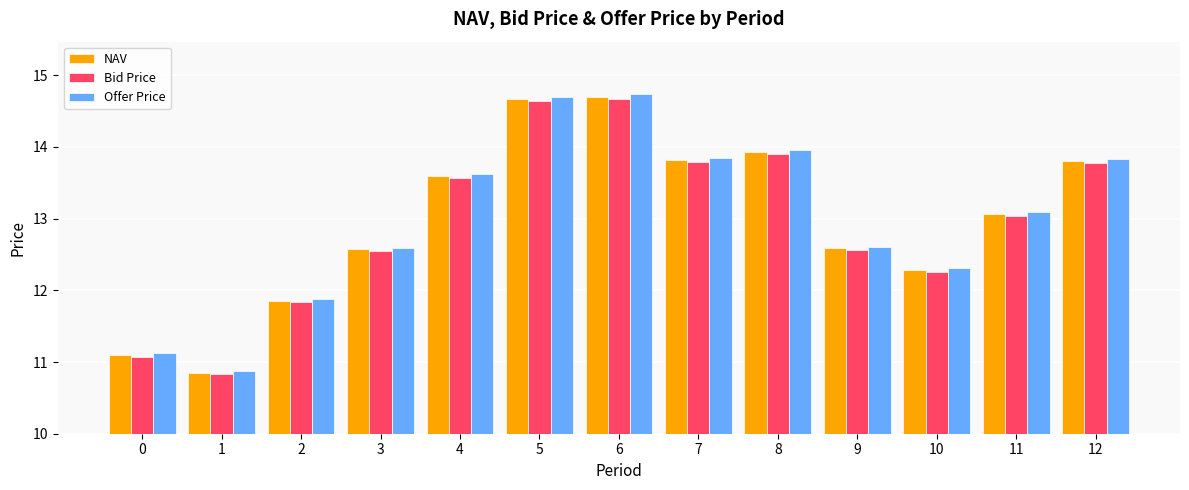

Is it true that NAV equals 14.7 at 6?

True